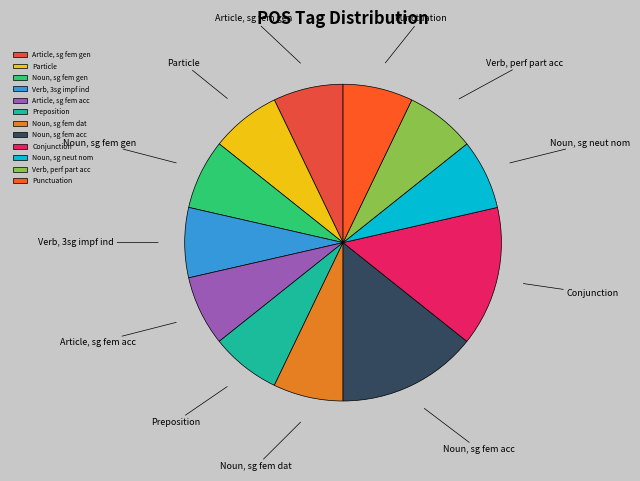

Is there a majority slice in this chart?

No